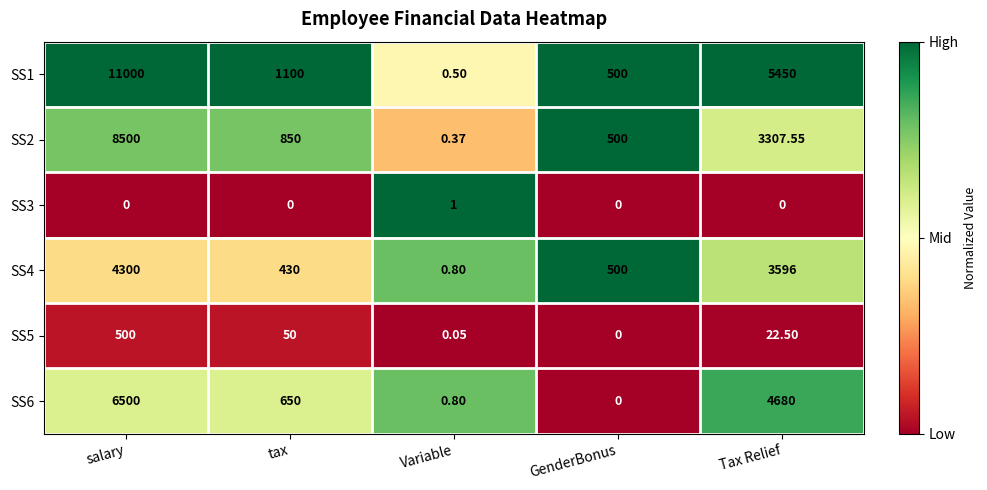

Which series has the largest range (max minus min)?

SS1